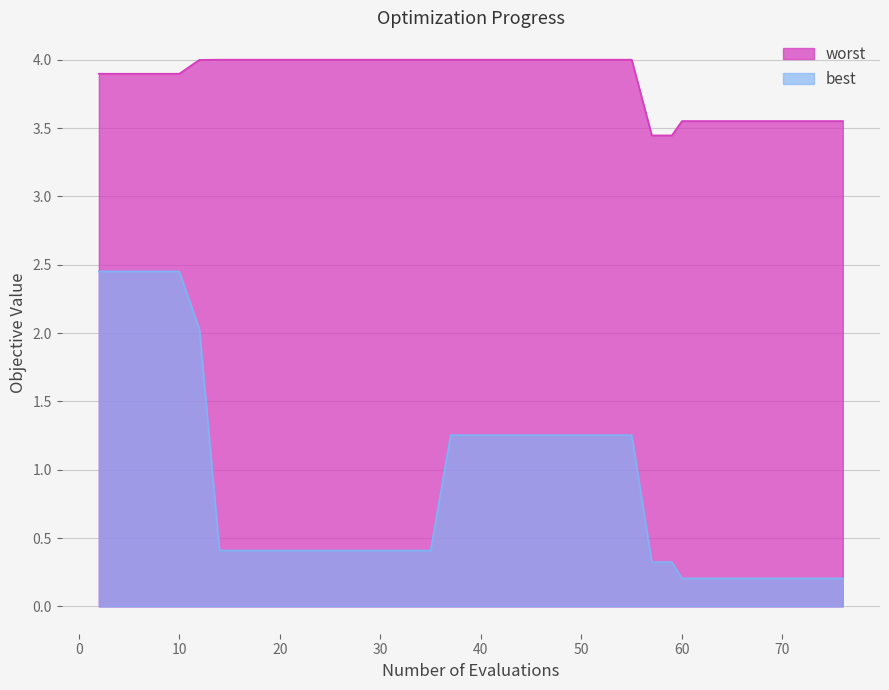

Which series has the largest total across all categories?

worst